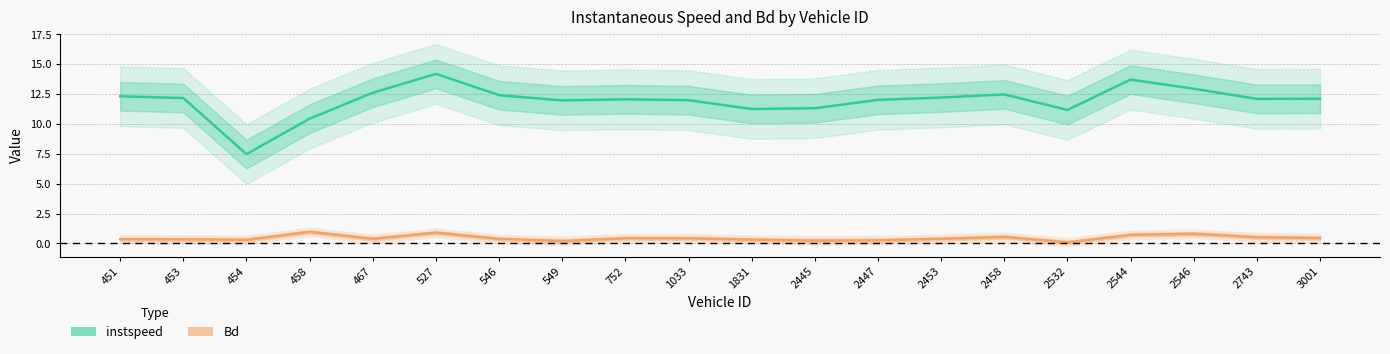

What is the average value of the instspeed series?

11.9